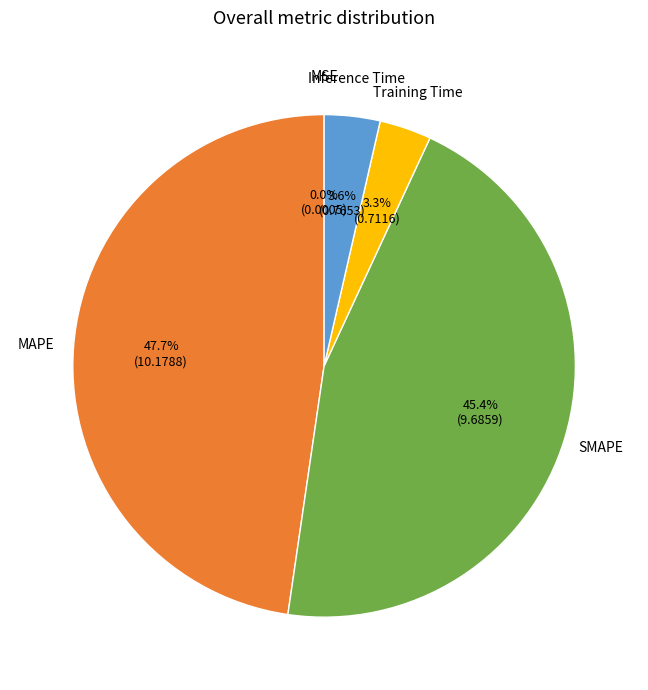

To the nearest percent, what is the difference between the largest and smallest slice percentages?

48%